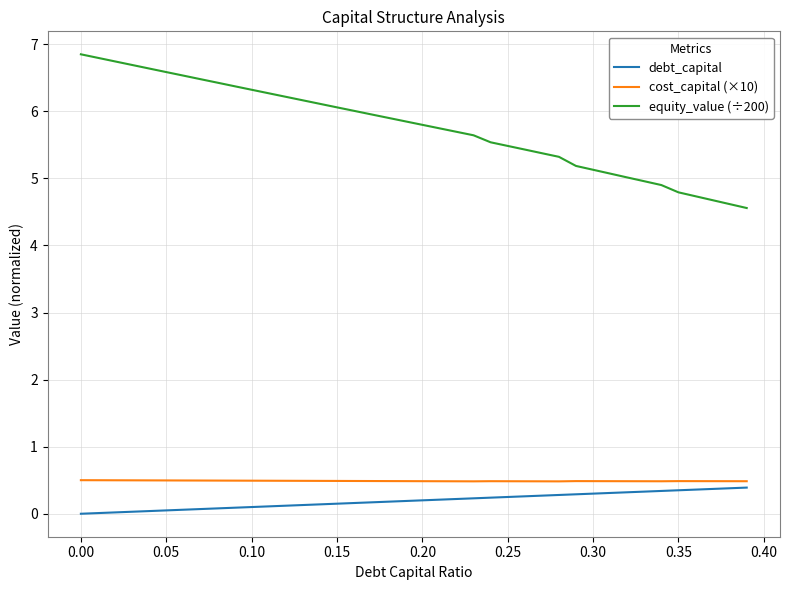

What is the greatest value displayed?

6.9